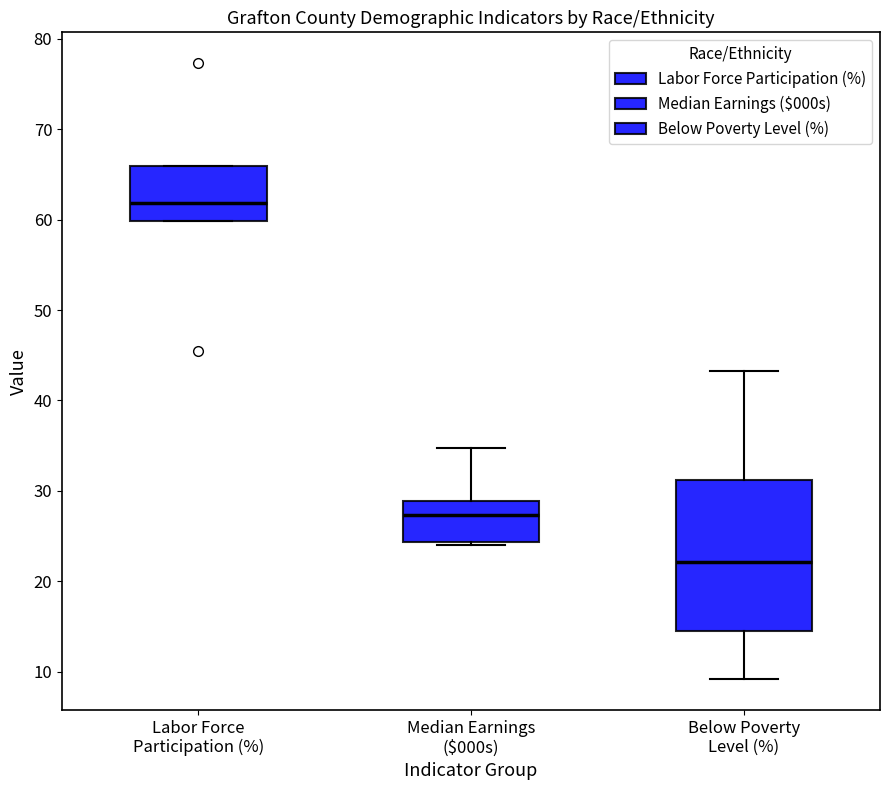

Reading left to right, transcribe this box plot: for each box, give where its median line is, the range the box spans, and where its two whiskers end, as read against the y-axis. The values are not printed on the chart, so give them approximately, as read against the axis.

Labor Force Participation (%): median 62, box 60 to 66, whiskers 60 to 66
Median Earnings ($000s): median 27, box 24 to 29, whiskers 24 (just below the box's lower edge) to 35
Below Poverty Level (%): median 22, box 15 to 31, whiskers 9 to 43